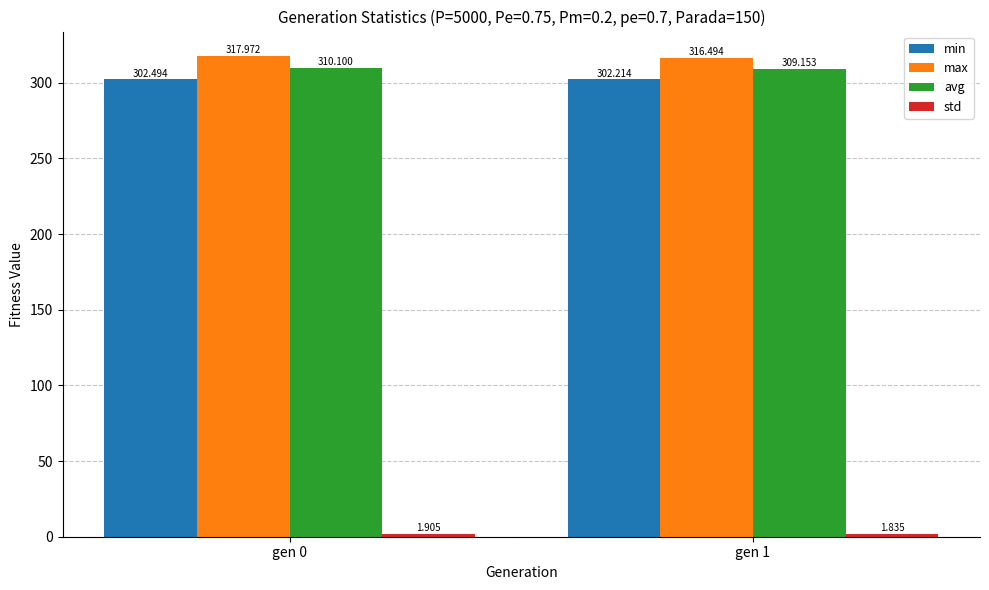

Which series has the widest spread of values?

max